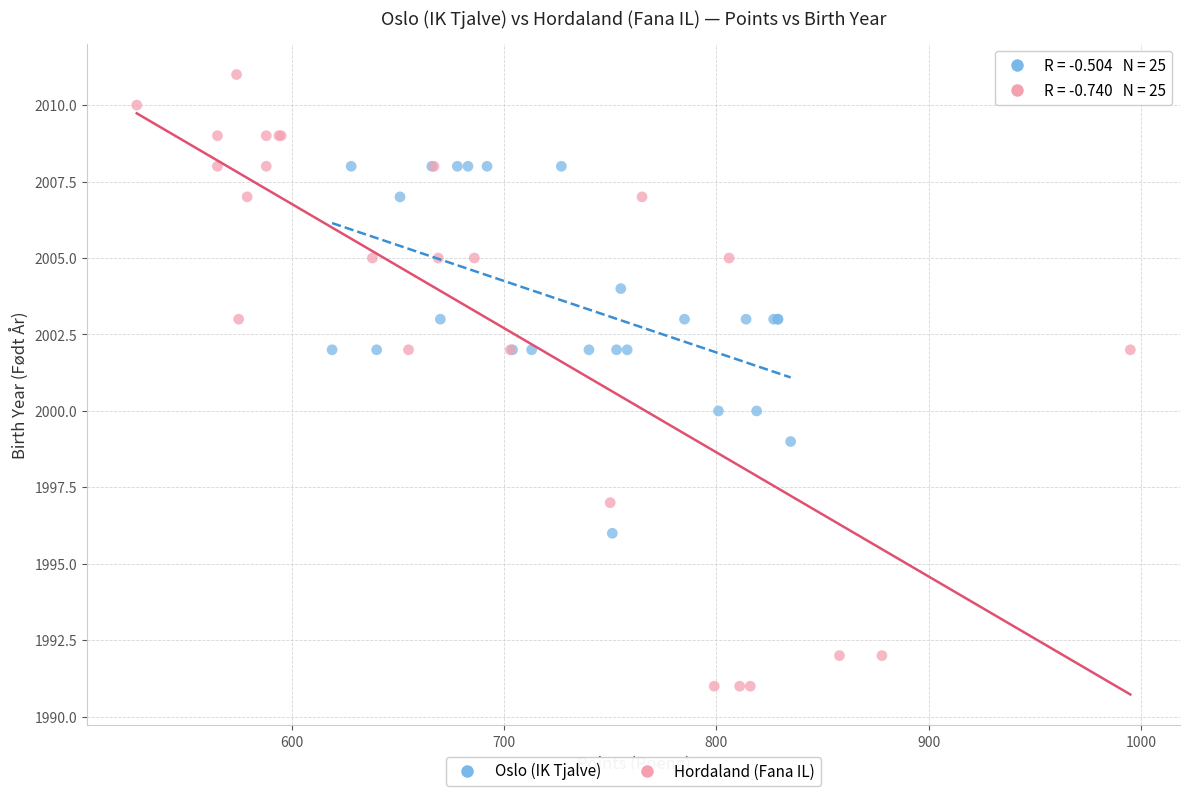

Which series contains the highest Y value?

Hordaland (Fana IL)